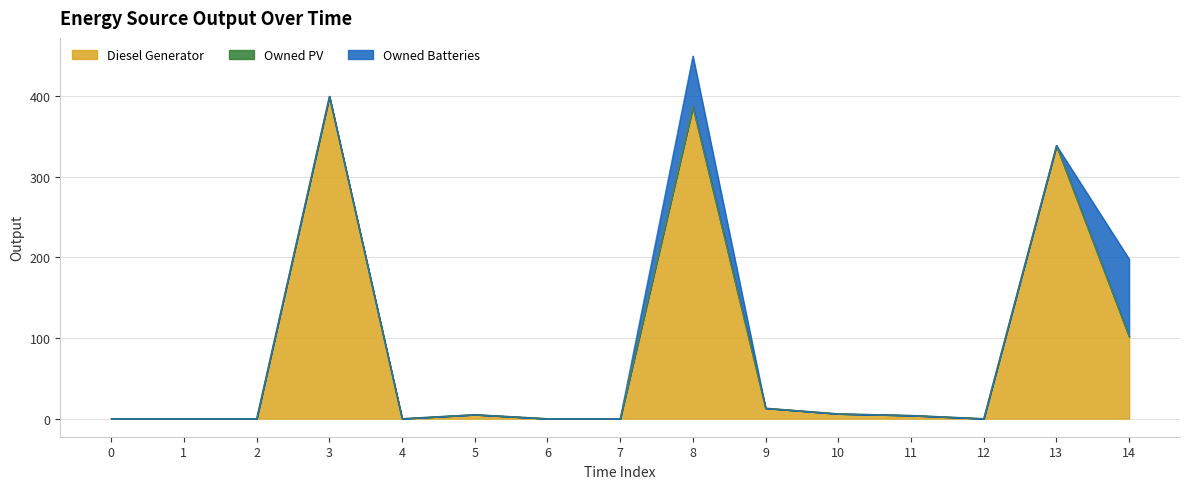

The value of Diesel Generator at 3 is 400.0. True or false?

True